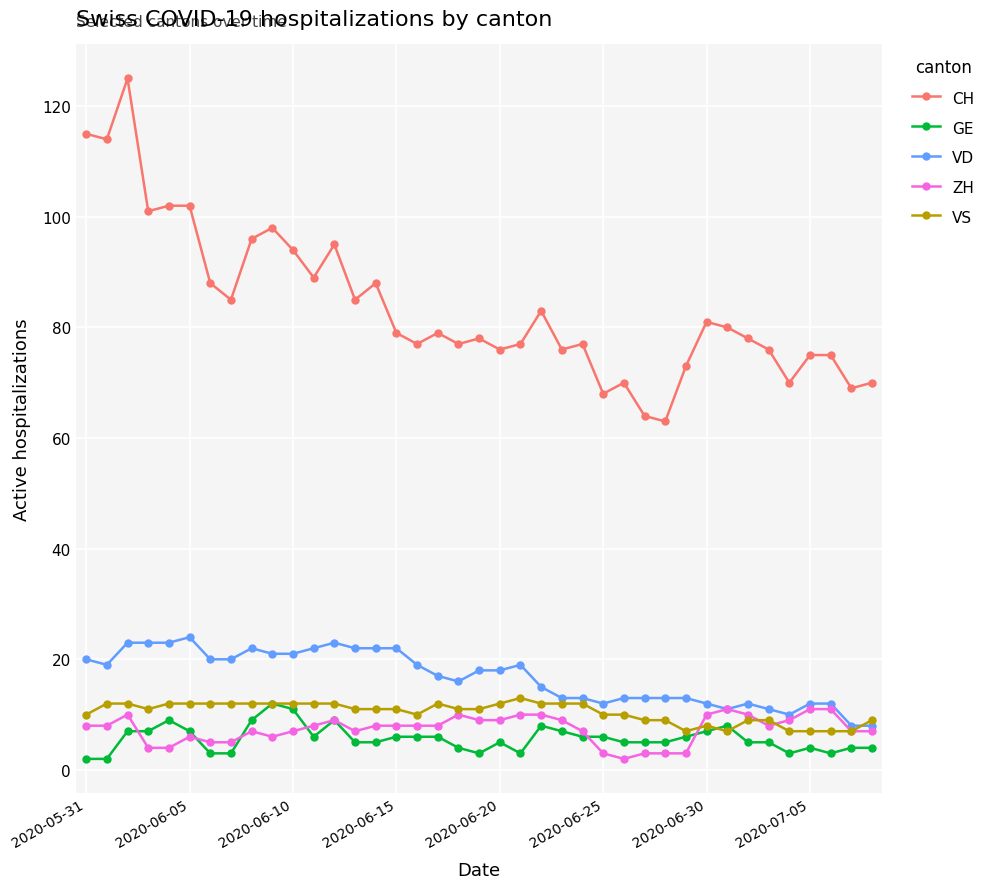

What is the maximum value for ZH?

11